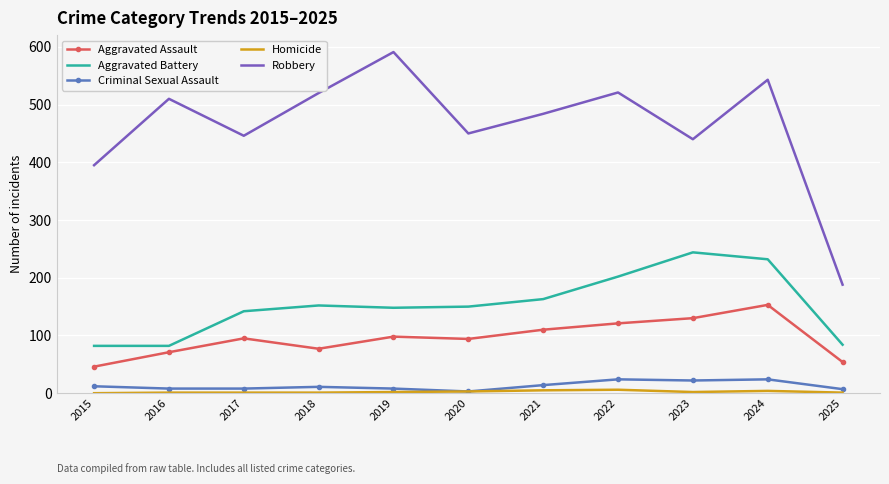

In Aggravated Assault, how many points are higher than both neighbors (excluding endpoints)?

3